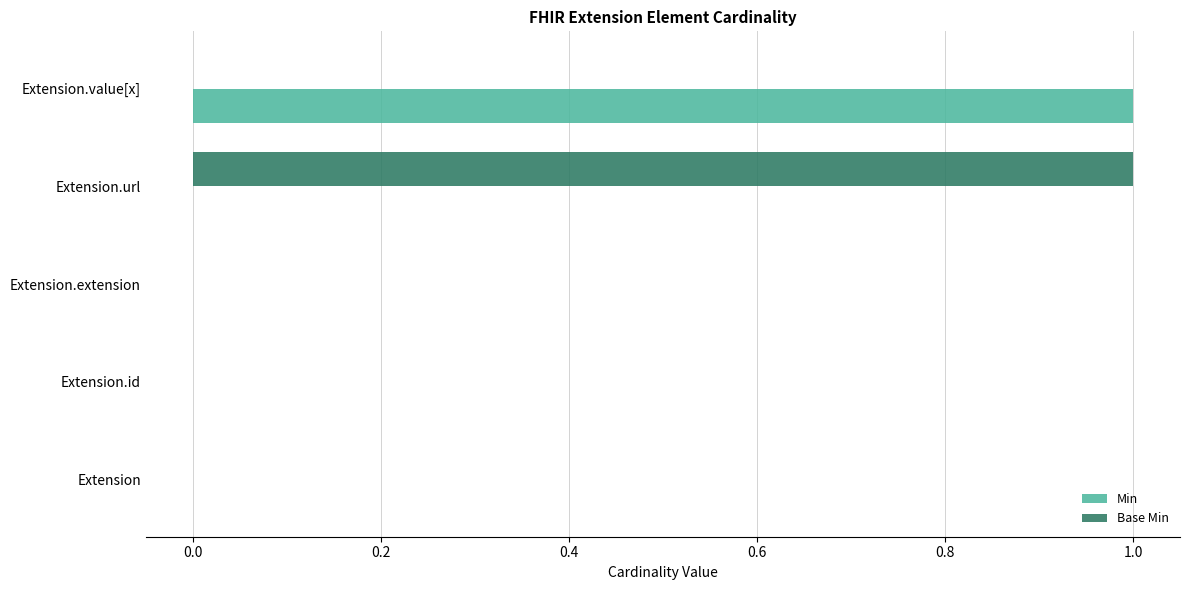

True or false: Min has a value of 0 at Extension.extension.

True